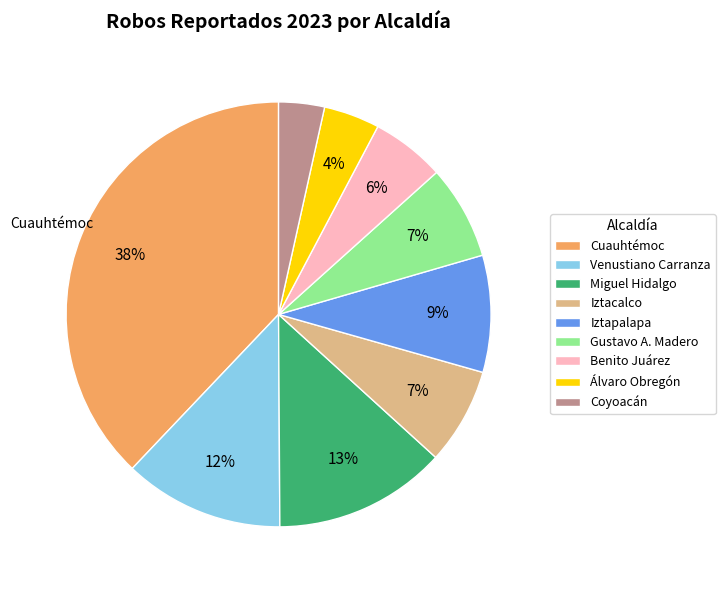

What is the ratio of the value at Iztacalco to the value at Venustiano Carranza?

0.6